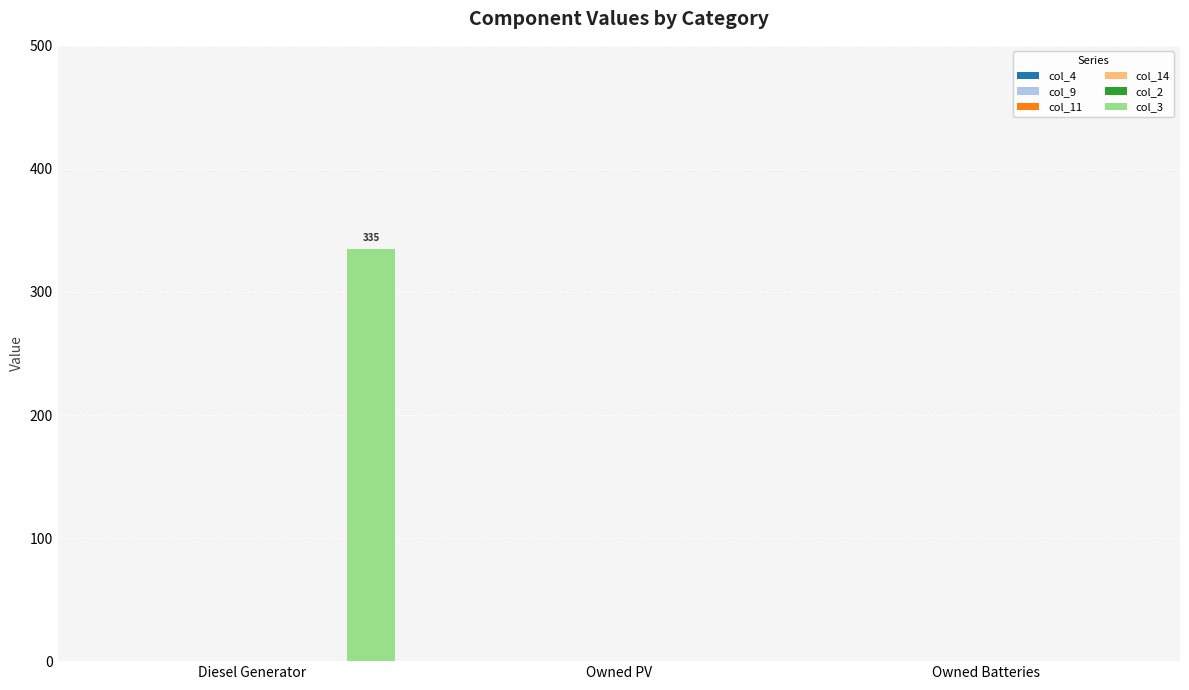

Are the bars horizontal?

No